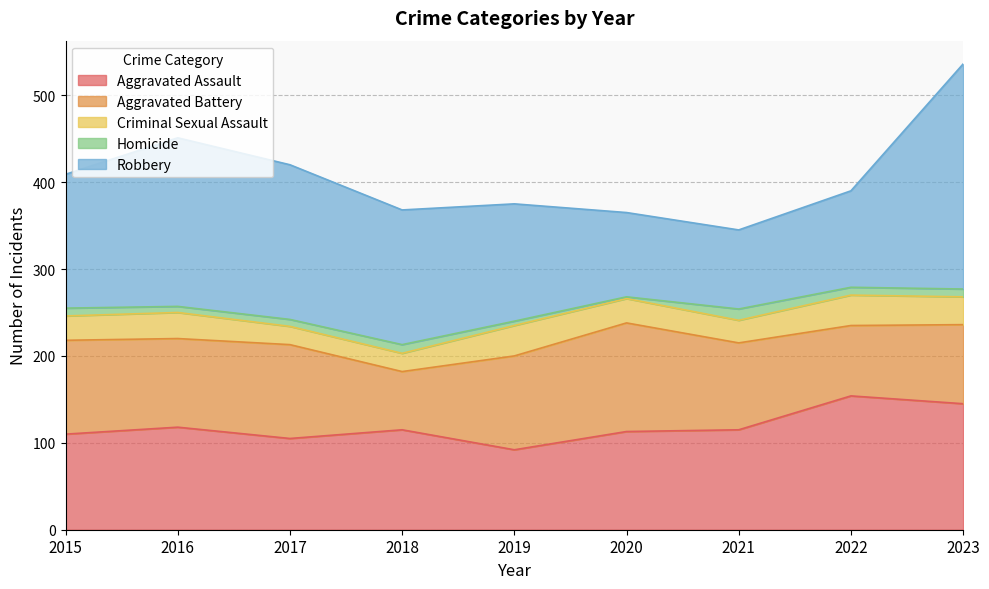

True or false: Aggravated Battery and Criminal Sexual Assault intersect in this chart.

False